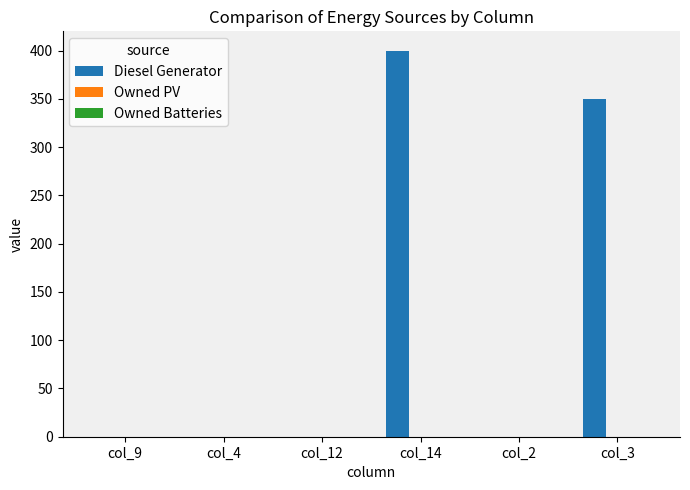

Reading left to right, extract all data points from this chart.

col_9=0	col_4=0	col_12=0	col_14=400	col_2=0	col_3=350